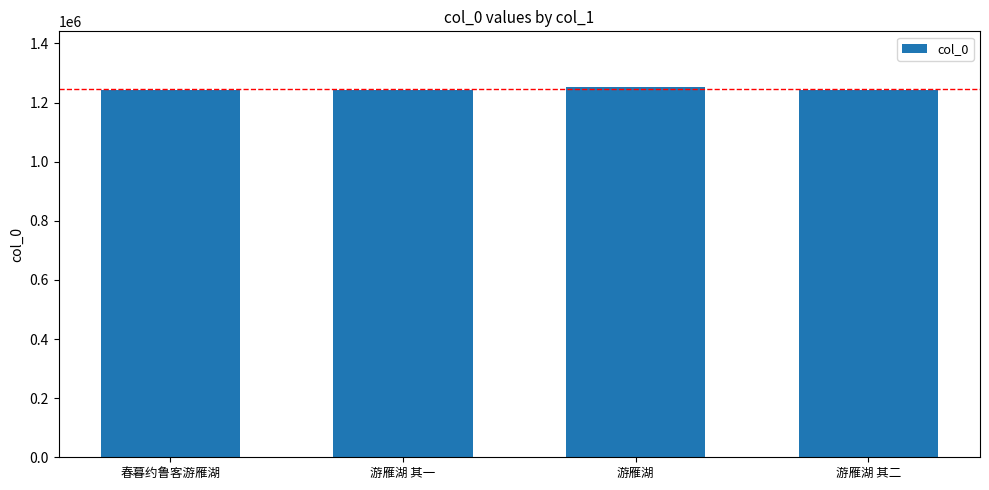

What is the difference between the maximum and minimum values?

10477